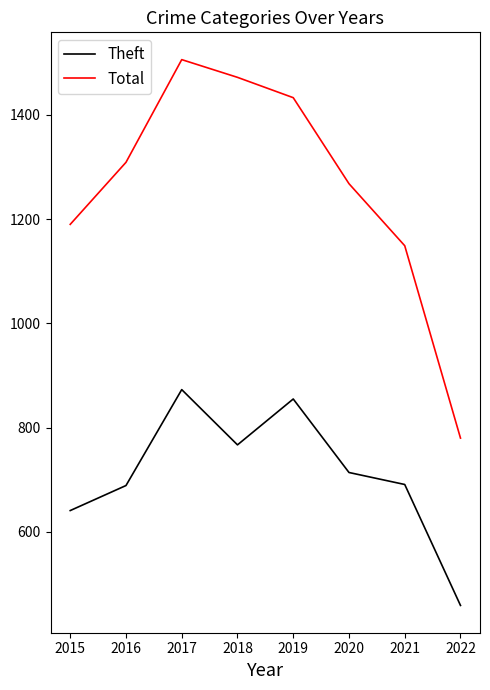

What is the smallest value displayed?

459